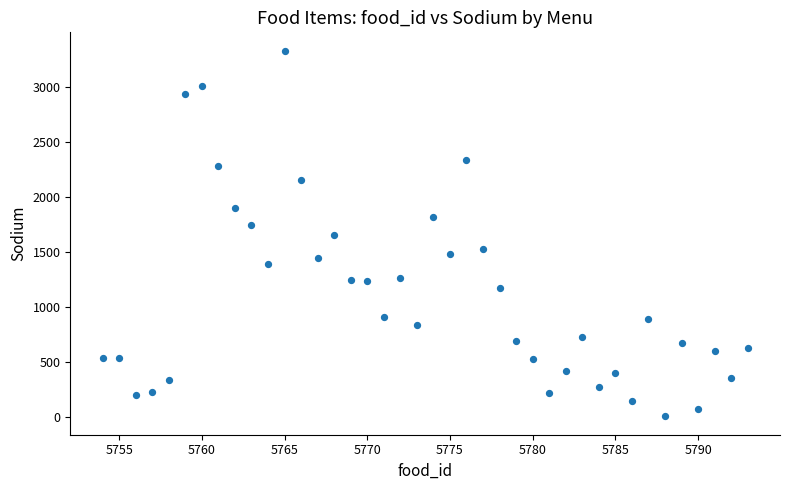

What is the range of X values (max minus min)?

39